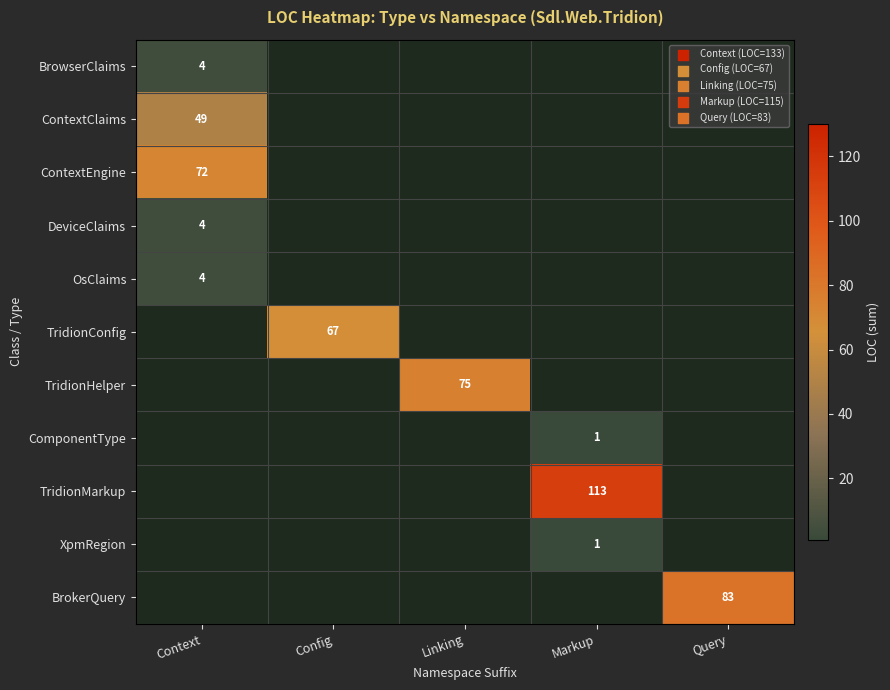

True or false: ContextEngine has a value of 38 at Context.

False